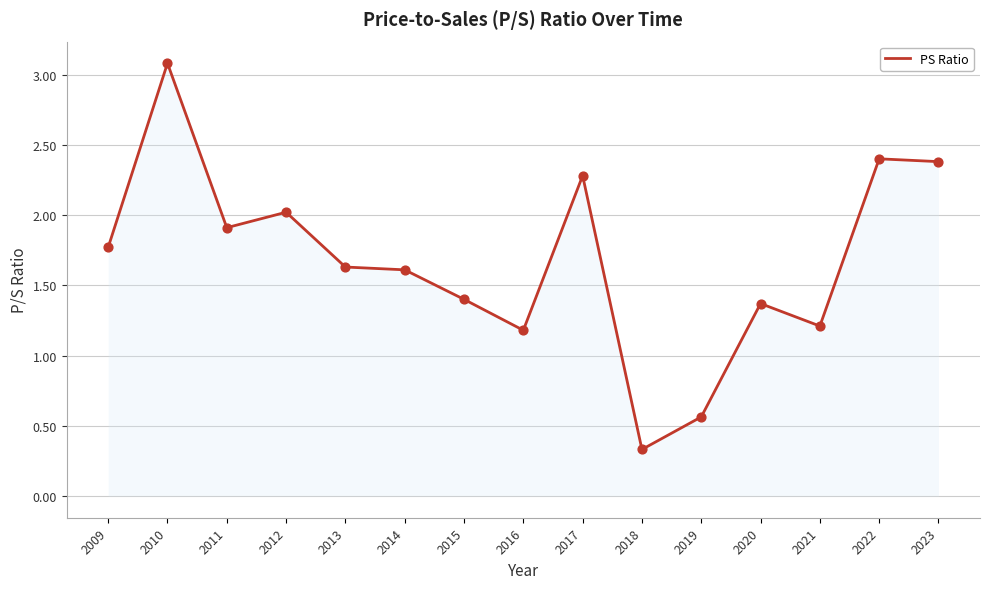

What is the ratio of the value at 2021 to the value at 2017?

0.5